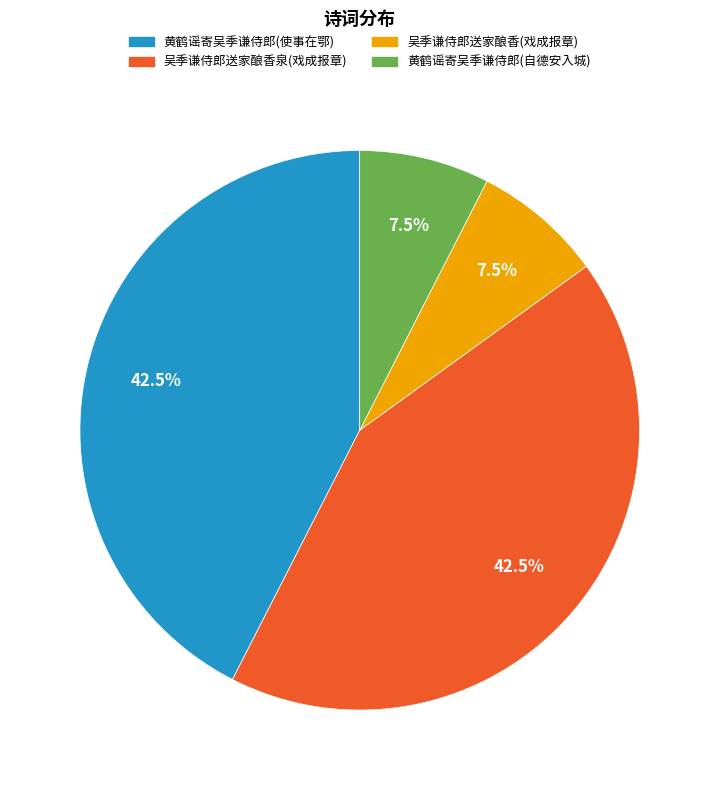

Does any single category account for the majority?

No